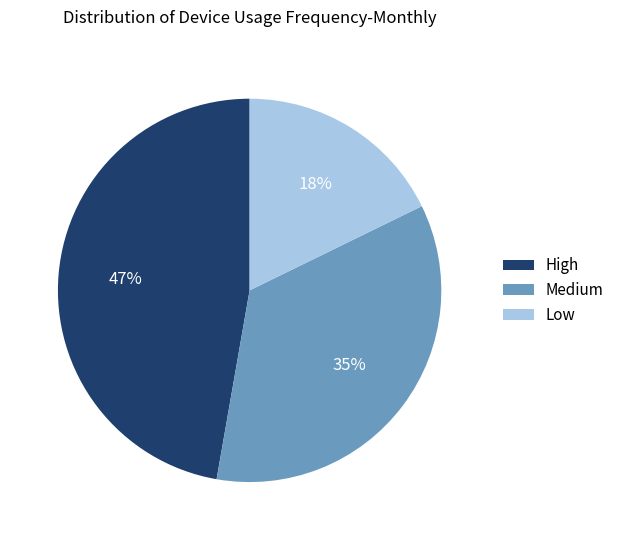

Rank the categories by value from highest to lowest.

High, Medium, Low